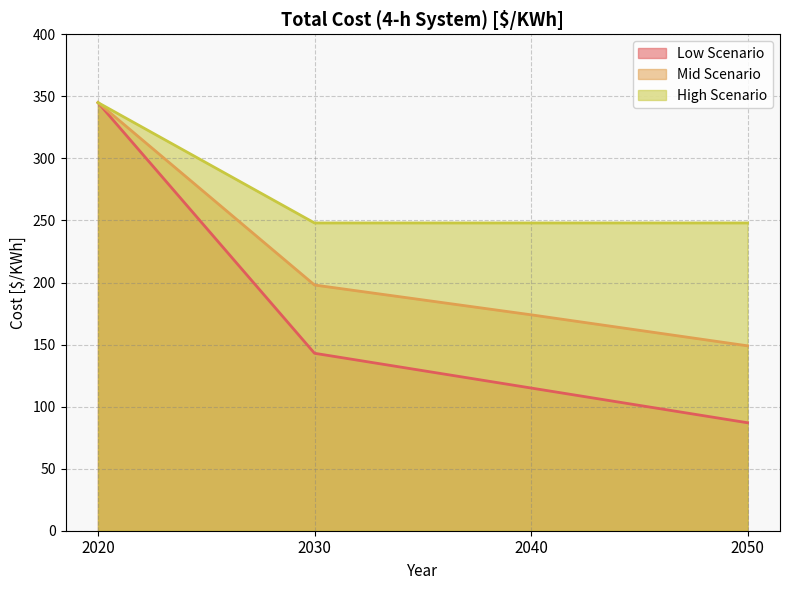

At how many categories does at least one series exceed 332?

1